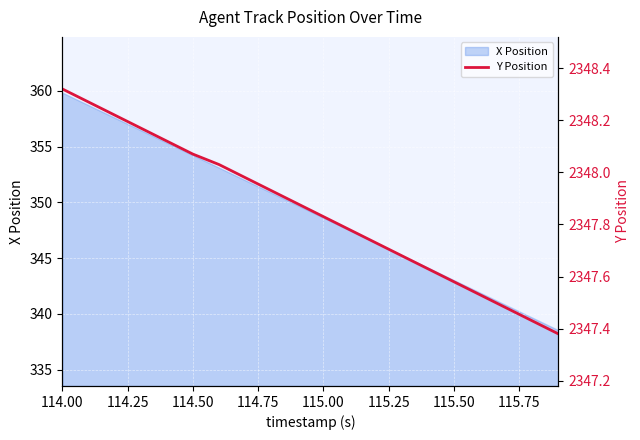

Is it true that X Position equals 134.0 at 114.50?

False